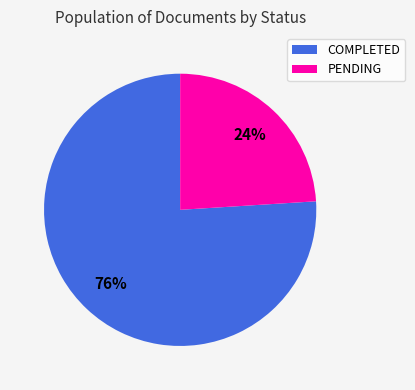

Which category has the smallest portion of the pie?

PENDING